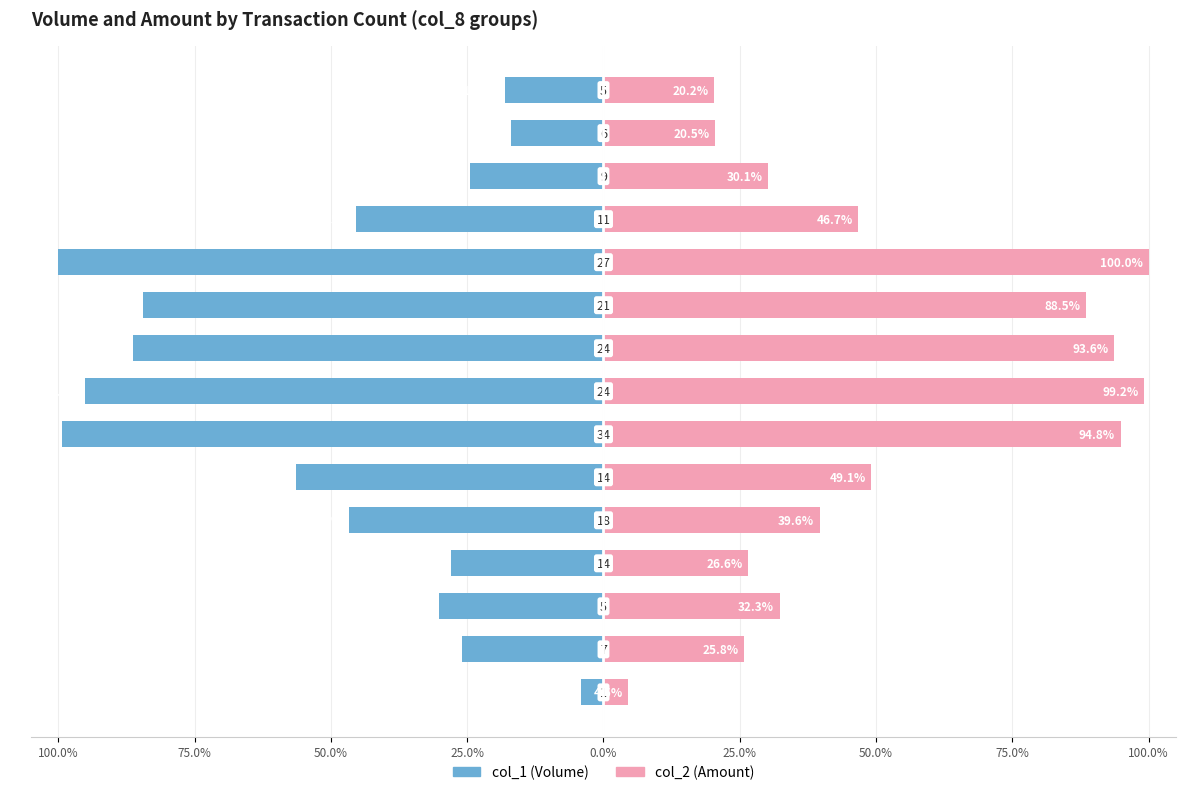

Which series changed the most between 50.0% and 11?

col_1